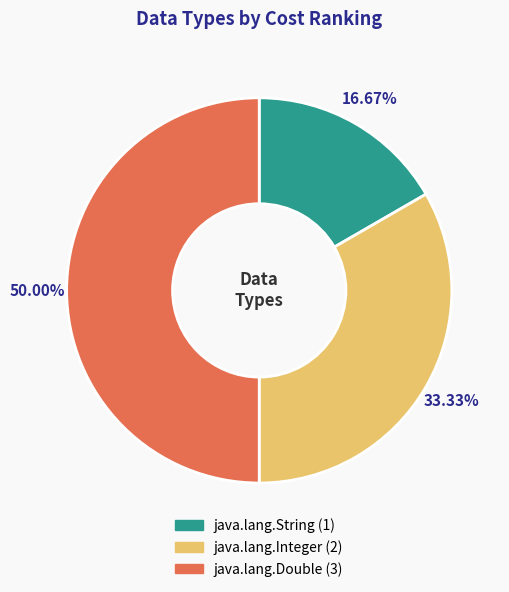

Approximately how many times larger is the value at java.lang.Double compared to java.lang.String?

3.0